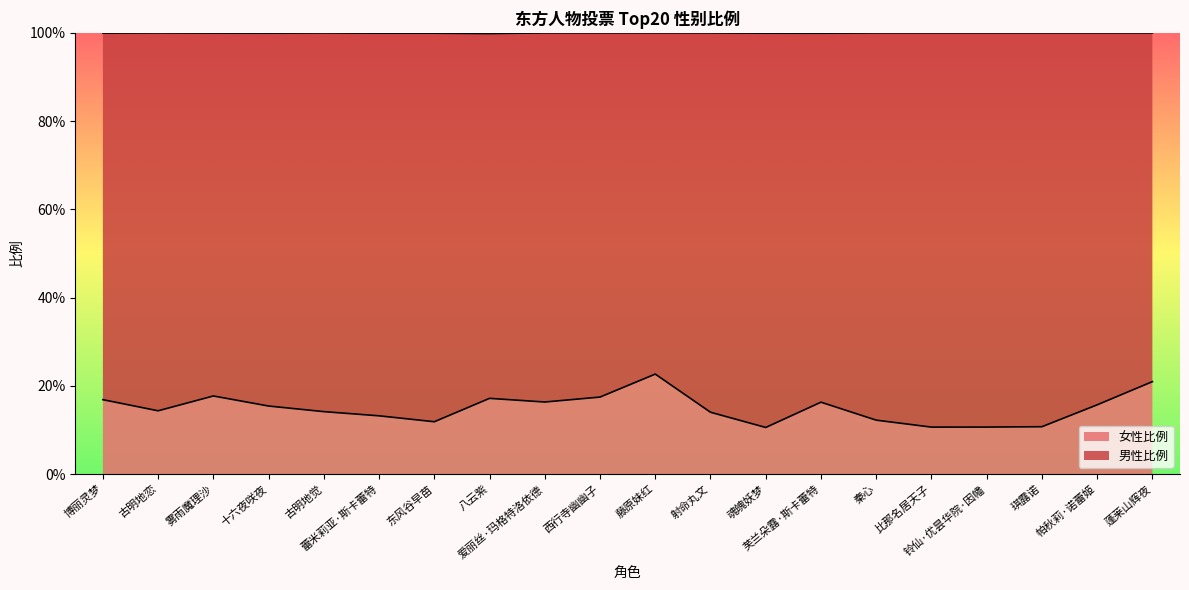

The value at 琪露诺 is 0.1. True or false?

True